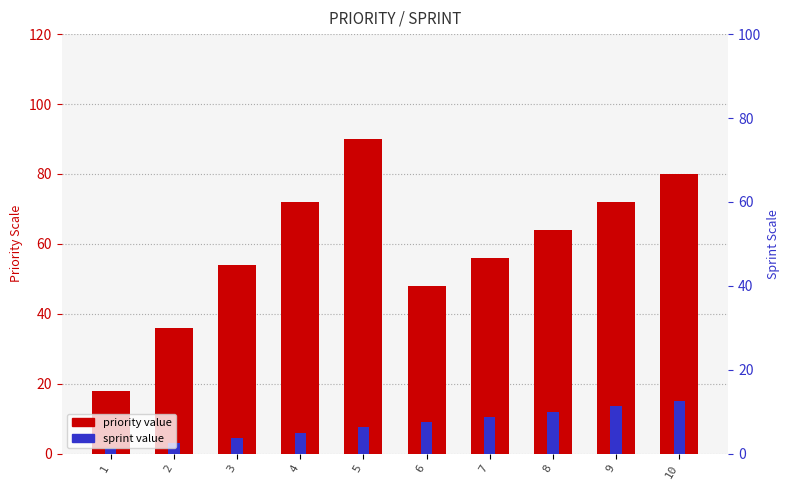

Which series has the largest range (max minus min)?

priority value